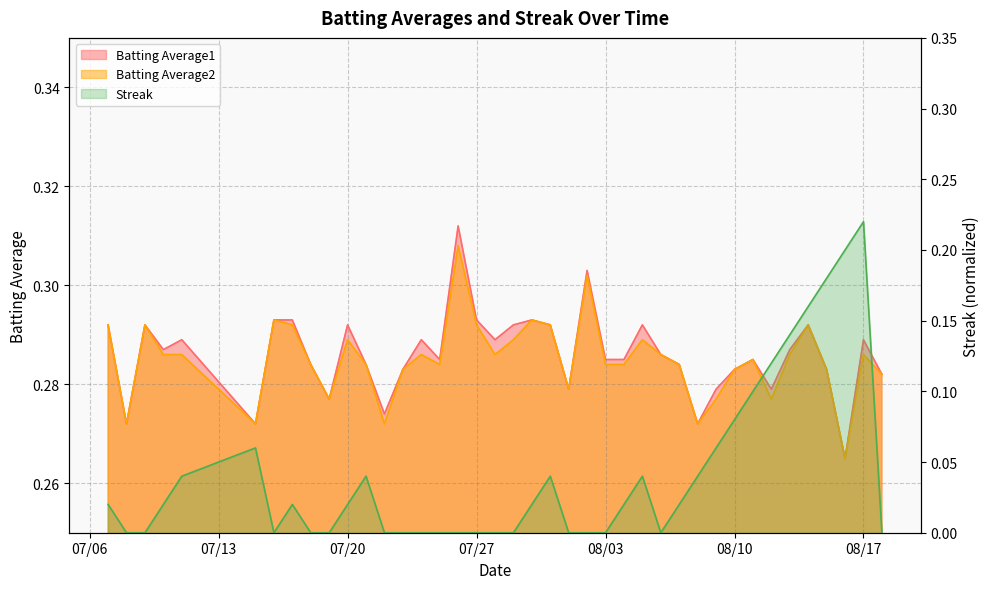

True or false: Batting Average1 and Streak cross at least once.

False